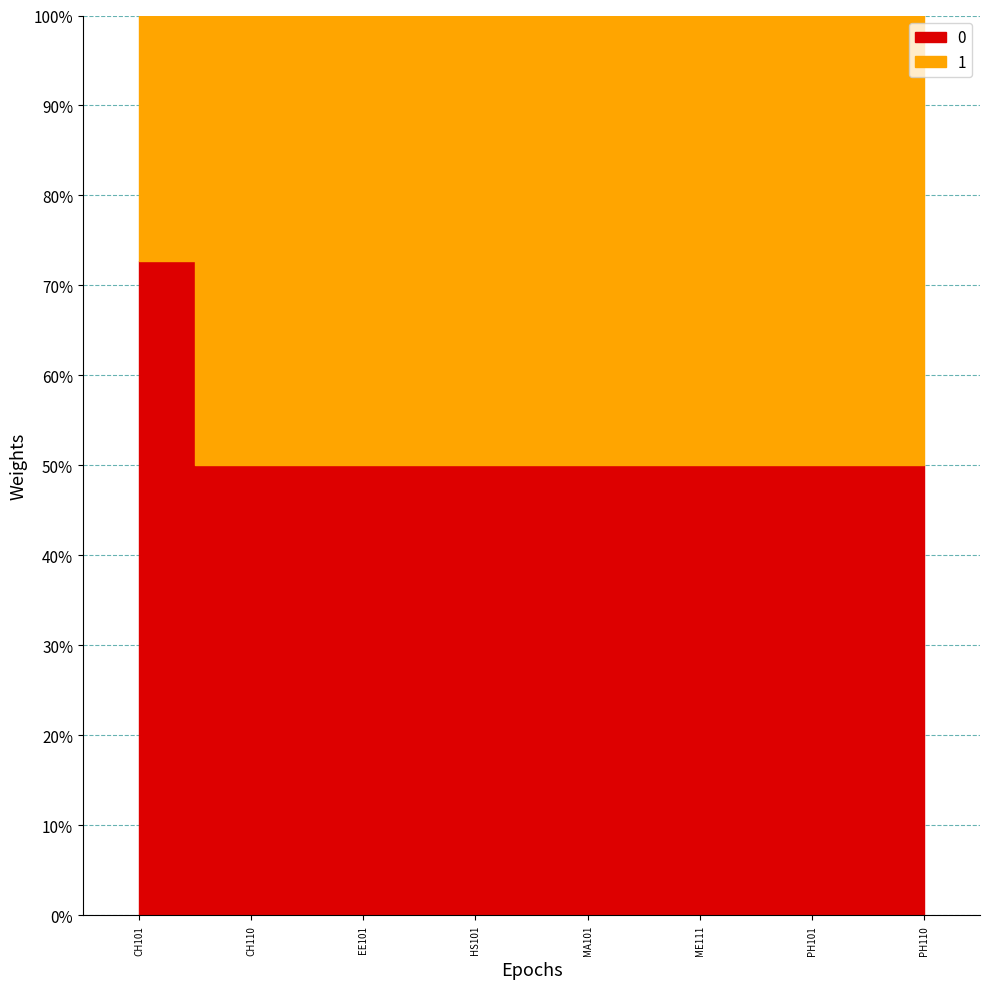

The value of 1 at MA101 is 8. True or false?

True